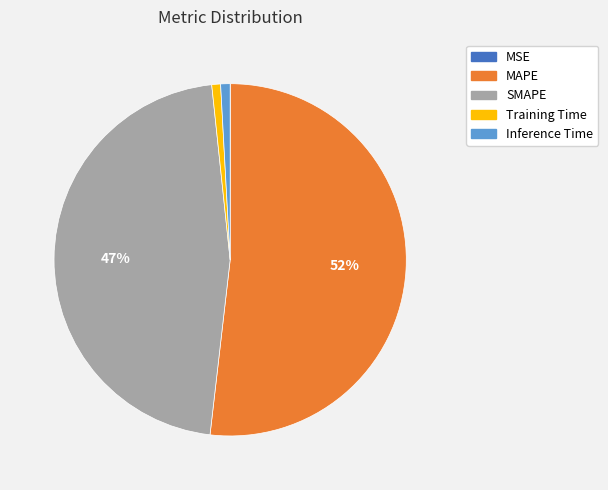

To the nearest percent, what percentage of the pie is Inference Time?

1%